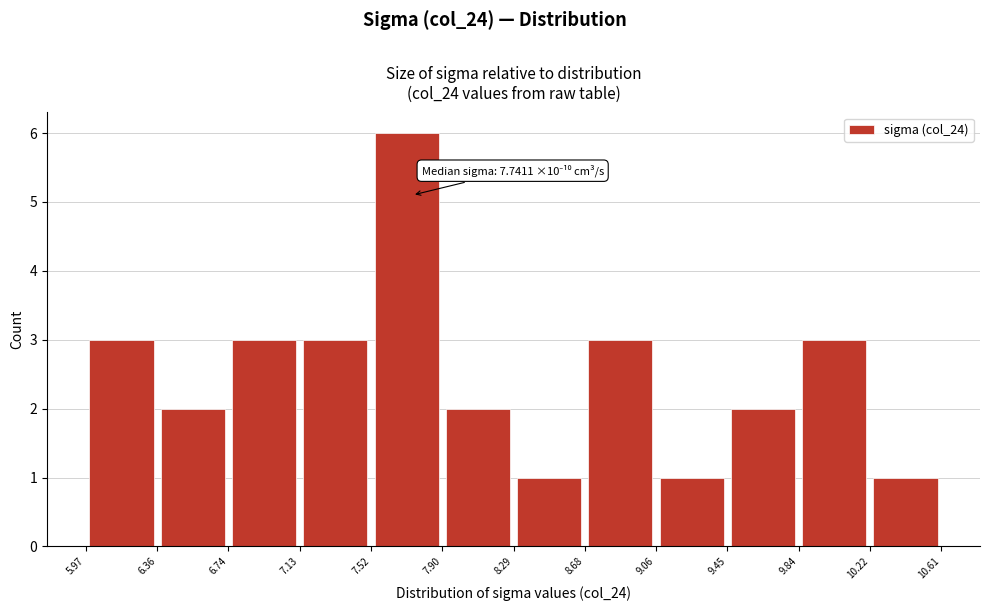

Which range on the x-axis has the tallest bar?

7.52 to 7.90